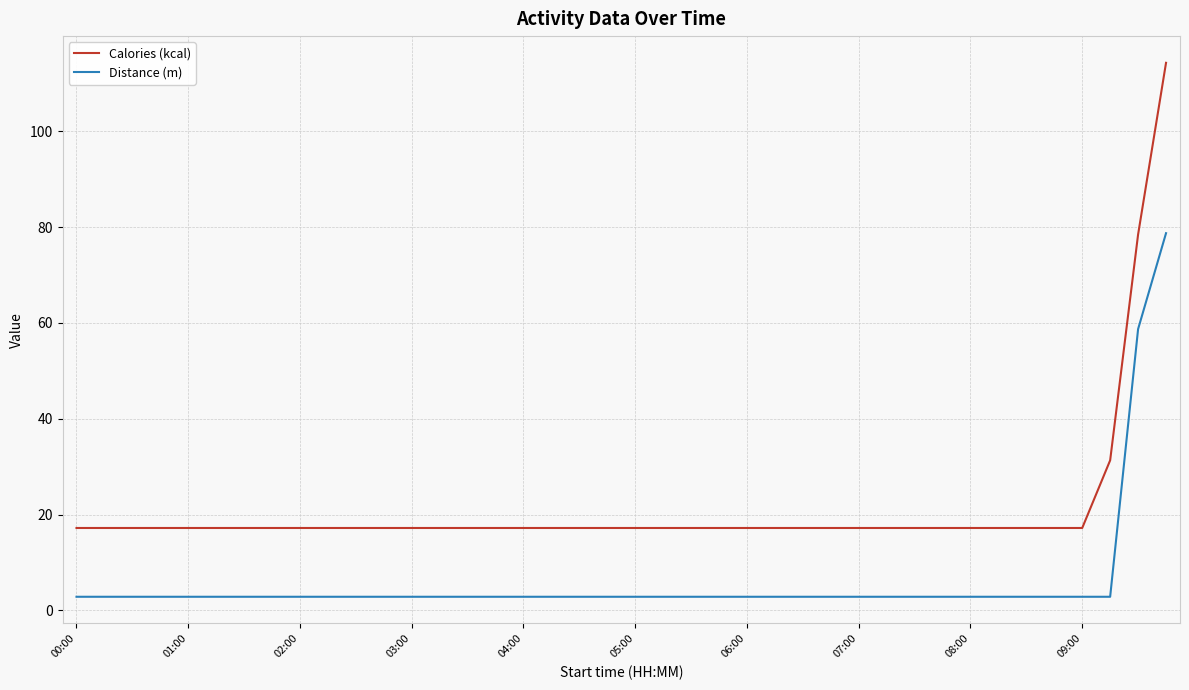

Which series has the widest spread of values?

Calories (kcal)